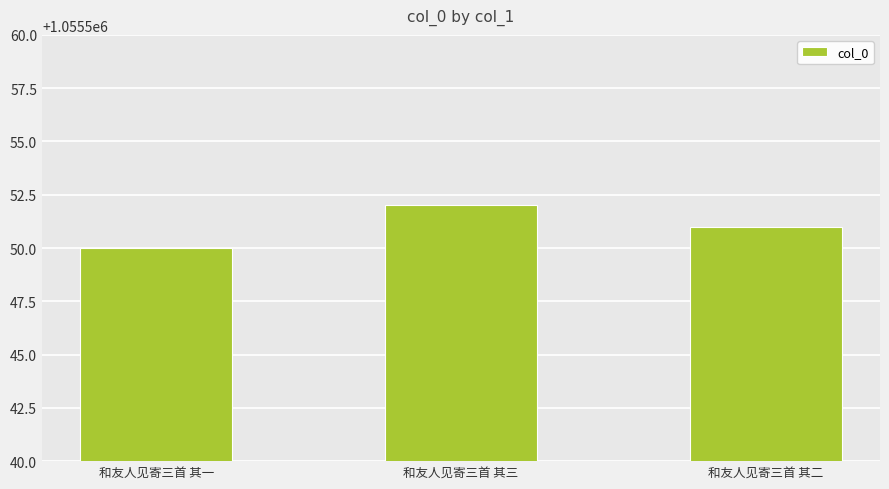

Is it true that the value at 和友人见寄三首 其二 is 1684574?

False